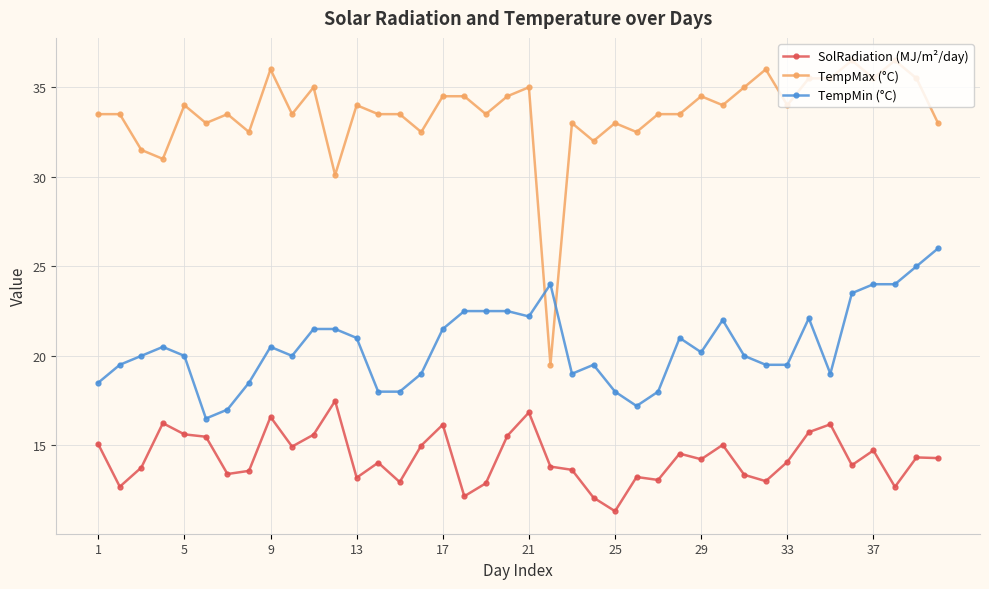

List the series in order of their overall mean, lowest first.

SolRadiation (MJ/m²/day), TempMin (°C), TempMax (°C)